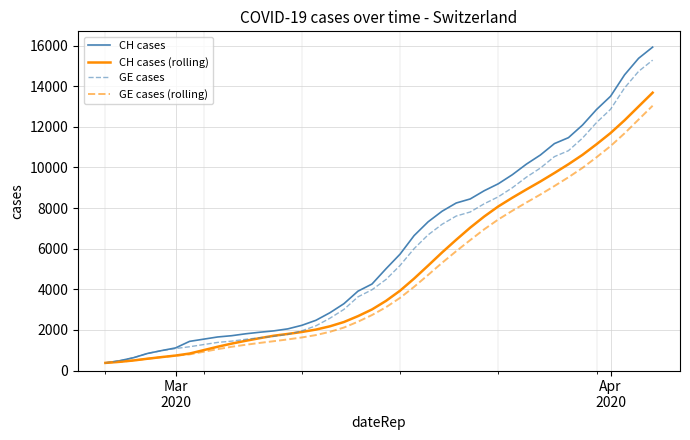

Which series has the largest range (max minus min)?

CH cases